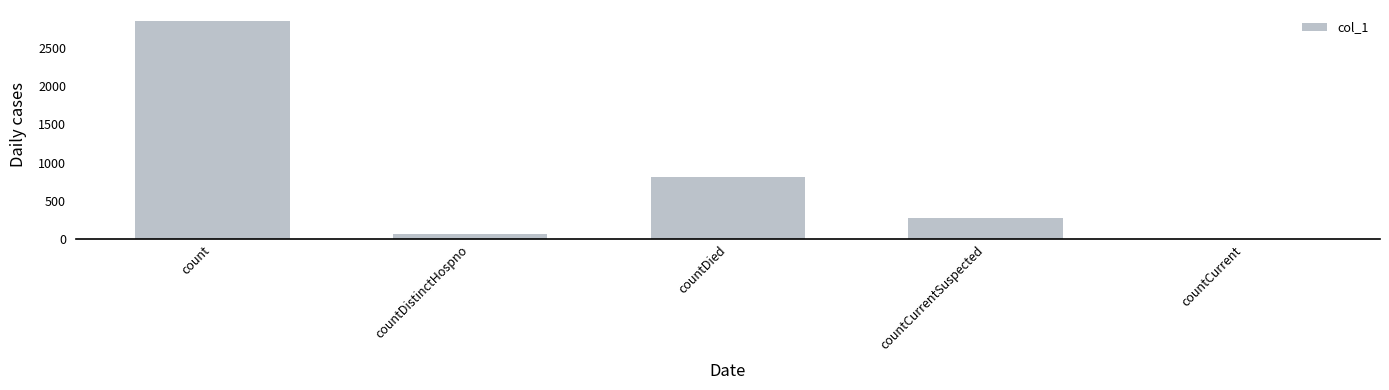

At which label does the data first exceed 275?

count